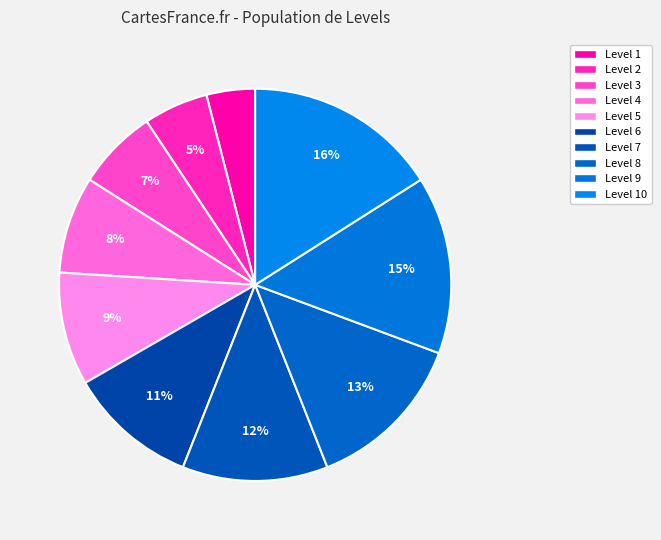

Rank the categories by value from lowest to highest.

Level 1, Level 2, Level 3, Level 4, Level 5, Level 6, Level 7, Level 8, Level 9, Level 10